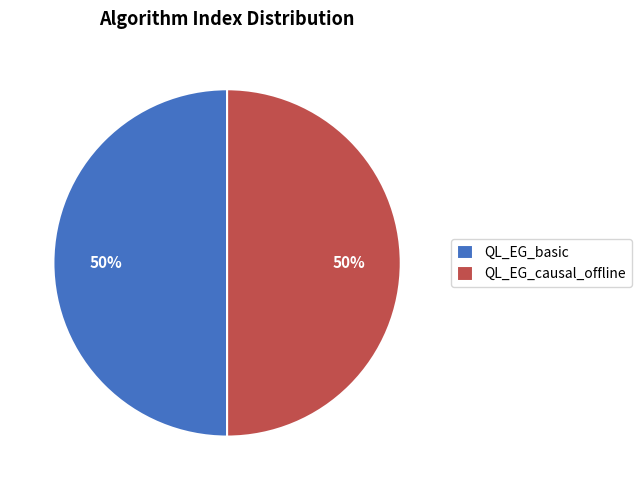

Count the number of slices in the pie.

2